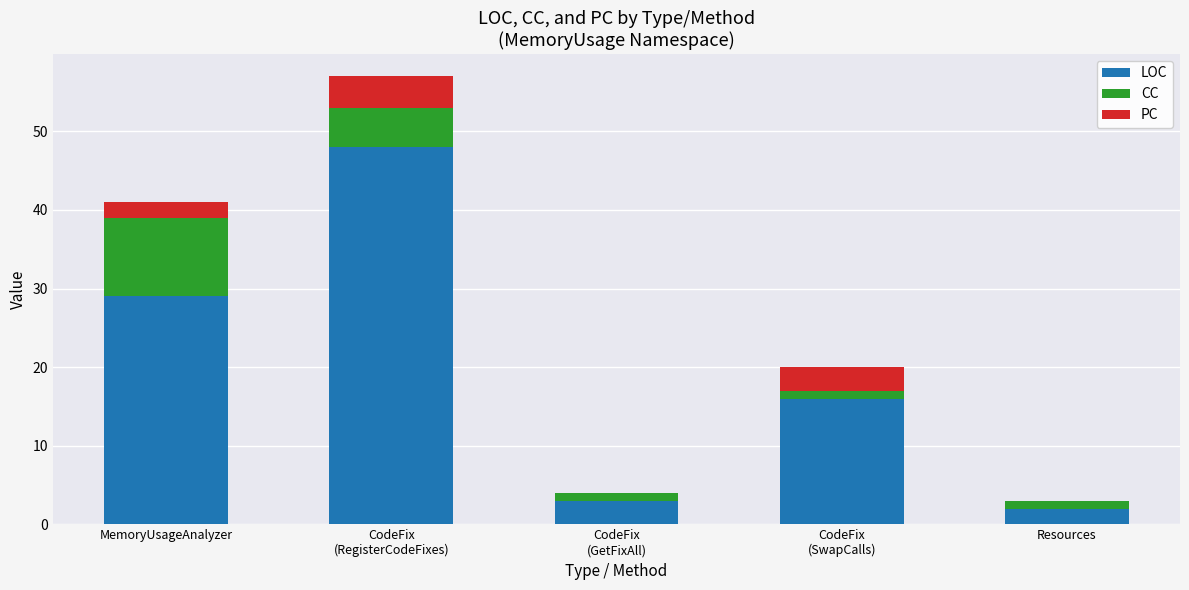

At which label is LOC closest to 25?

MemoryUsageAnalyzer